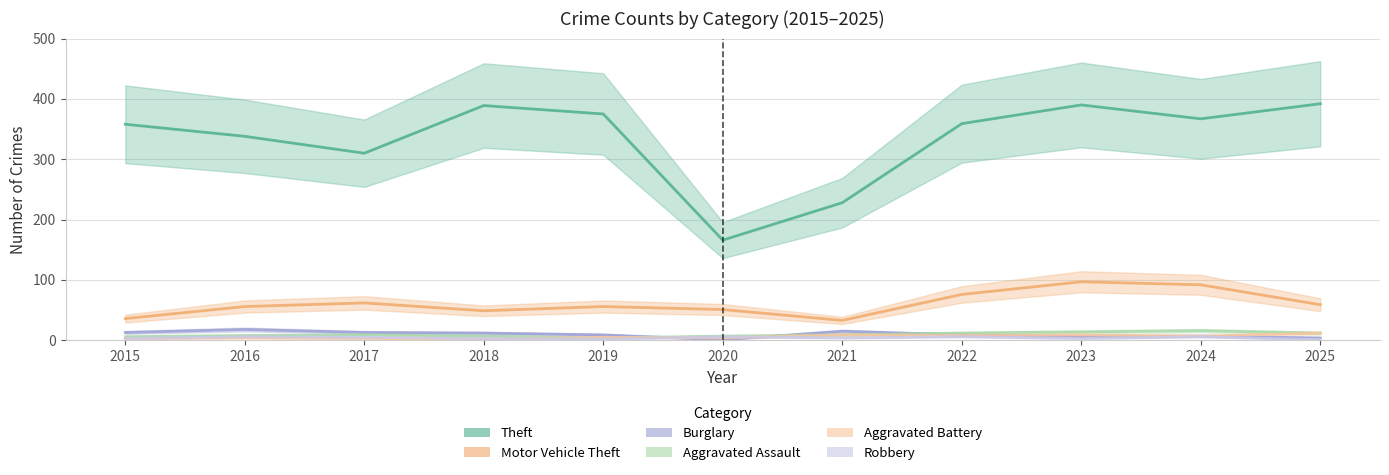

True or false: Robbery and Burglary intersect in this chart.

True